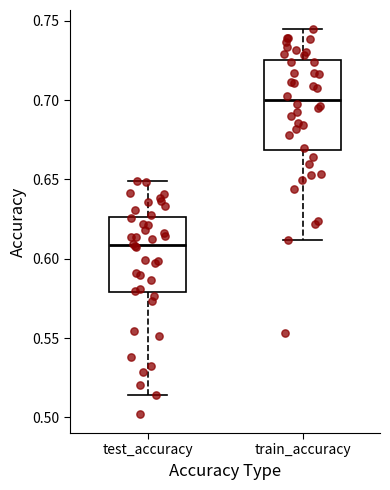

Reading left to right, transcribe this box plot: for each box, give where its median line is, the range the box spans, and where its two whiskers end, as read against the y-axis. The values are not printed on the chart, so give them approximately, as read against the axis.

test_accuracy: median 0.610, box 0.580 to 0.625, whiskers 0.515 to 0.650
train_accuracy: median 0.700, box 0.670 to 0.725, whiskers 0.610 to 0.745